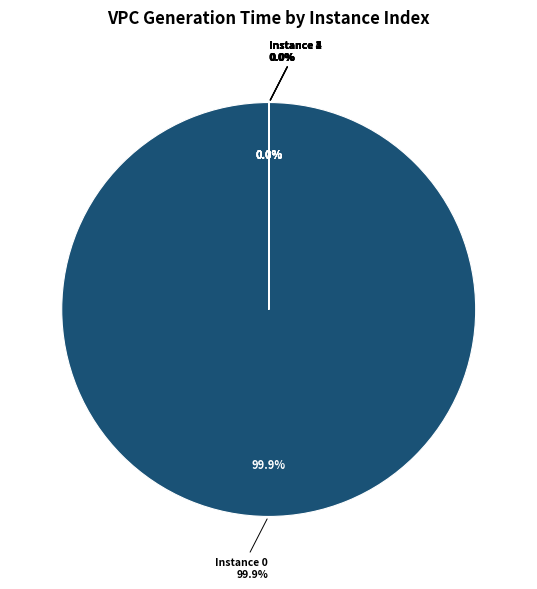

Is there a majority slice in this chart?

Yes